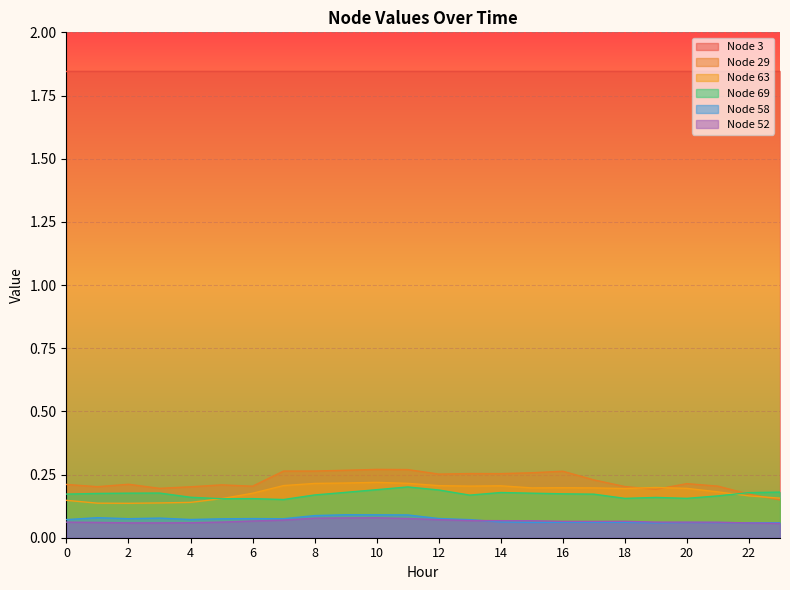

True or false: Node 63 and Node 58 cross at least once.

False